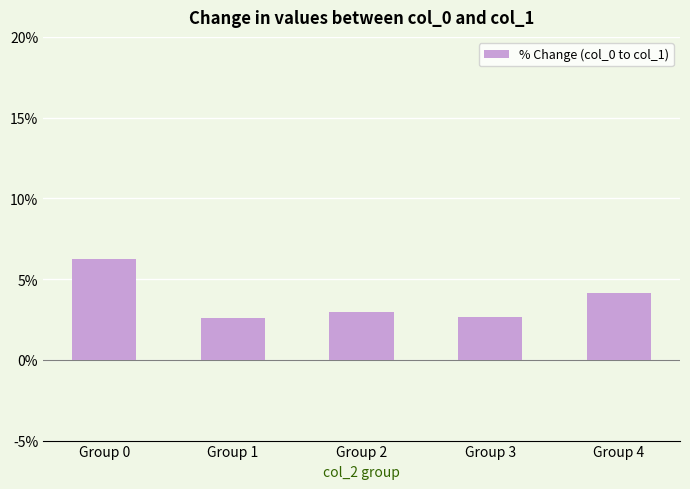

Are the bars grouped side by side (vs. stacked)?

No